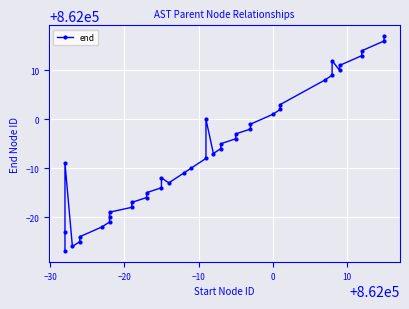

What is the smallest value displayed?

861973